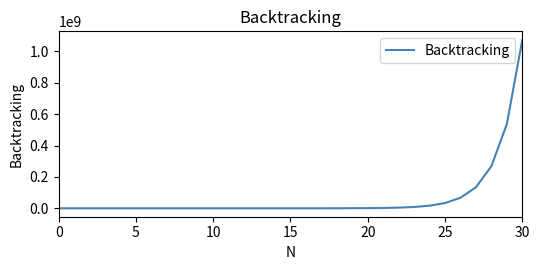

What is the difference between the maximum and minimum values?

1073741823